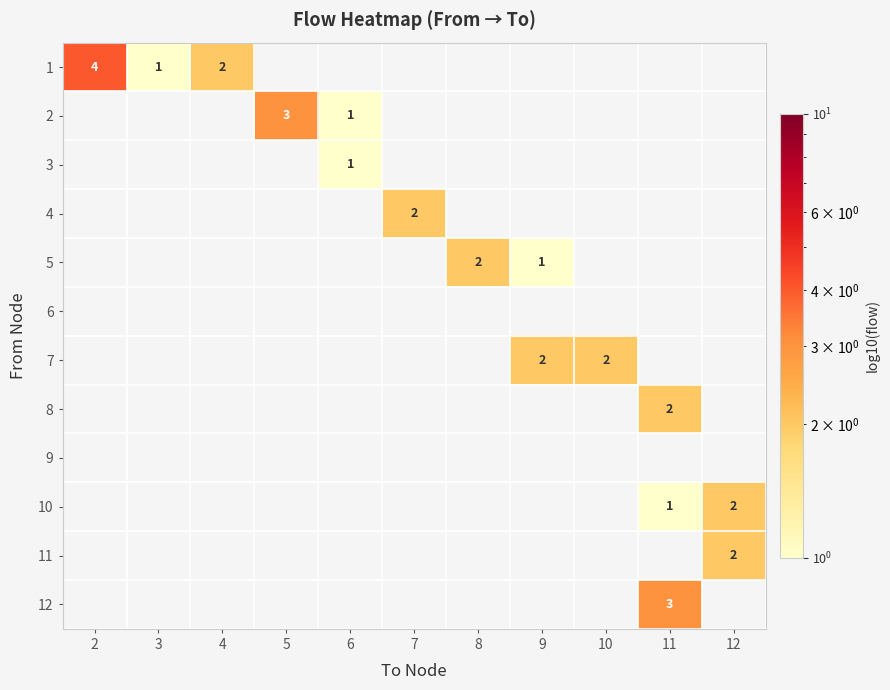

Rank the categories by 2 value from highest to lowest.

5, 6, 2, 3, 4, 7, 8, 9, 10, 11, 12